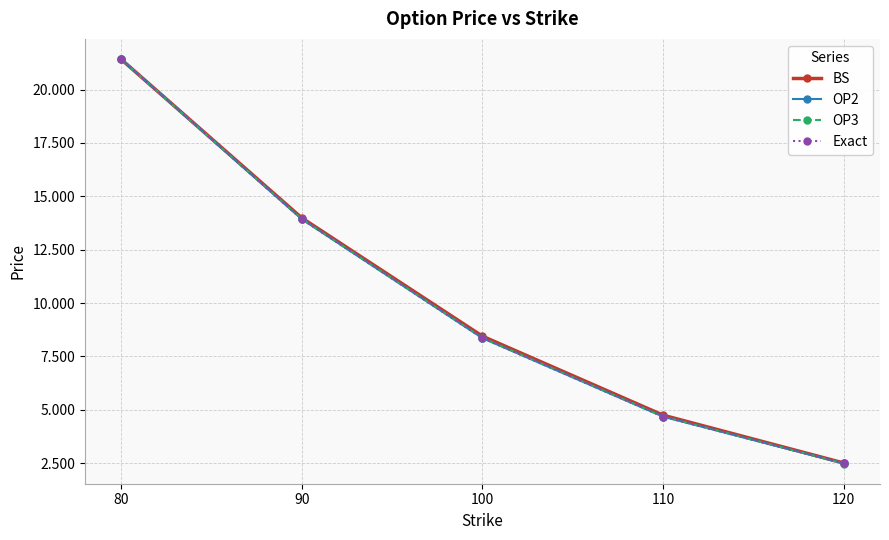

What is the difference between the maximum and minimum values in the Exact series?

18.9